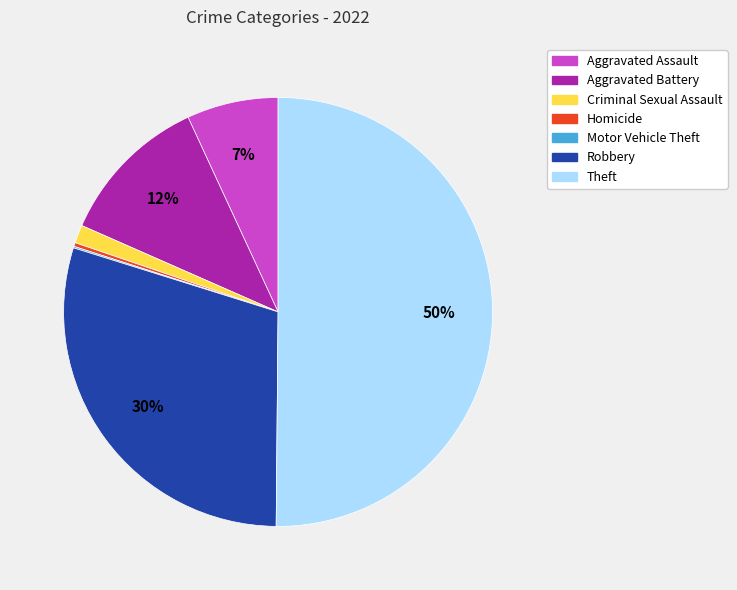

Which slice is the largest?

Theft